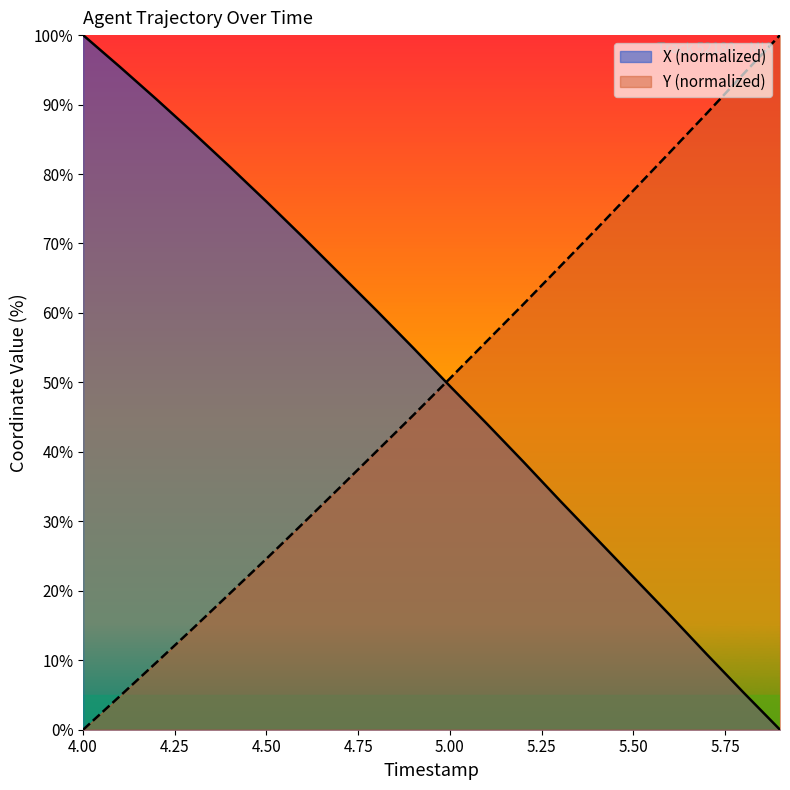

What position from the left is 4.8?

9